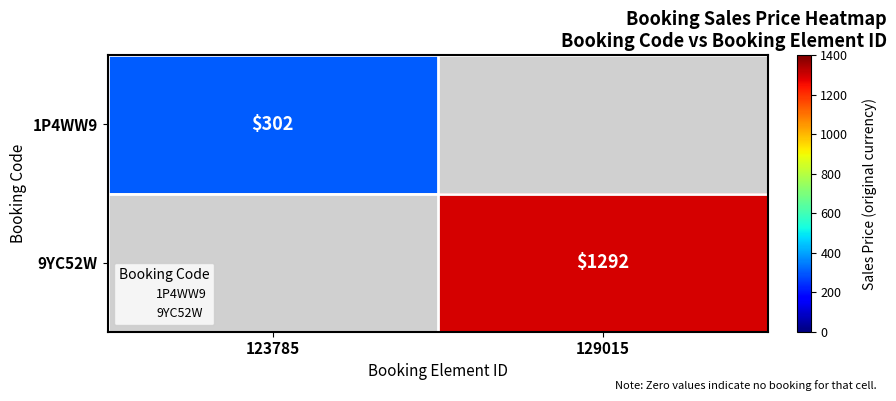

What is the maximum value for 1P4WW9?

302